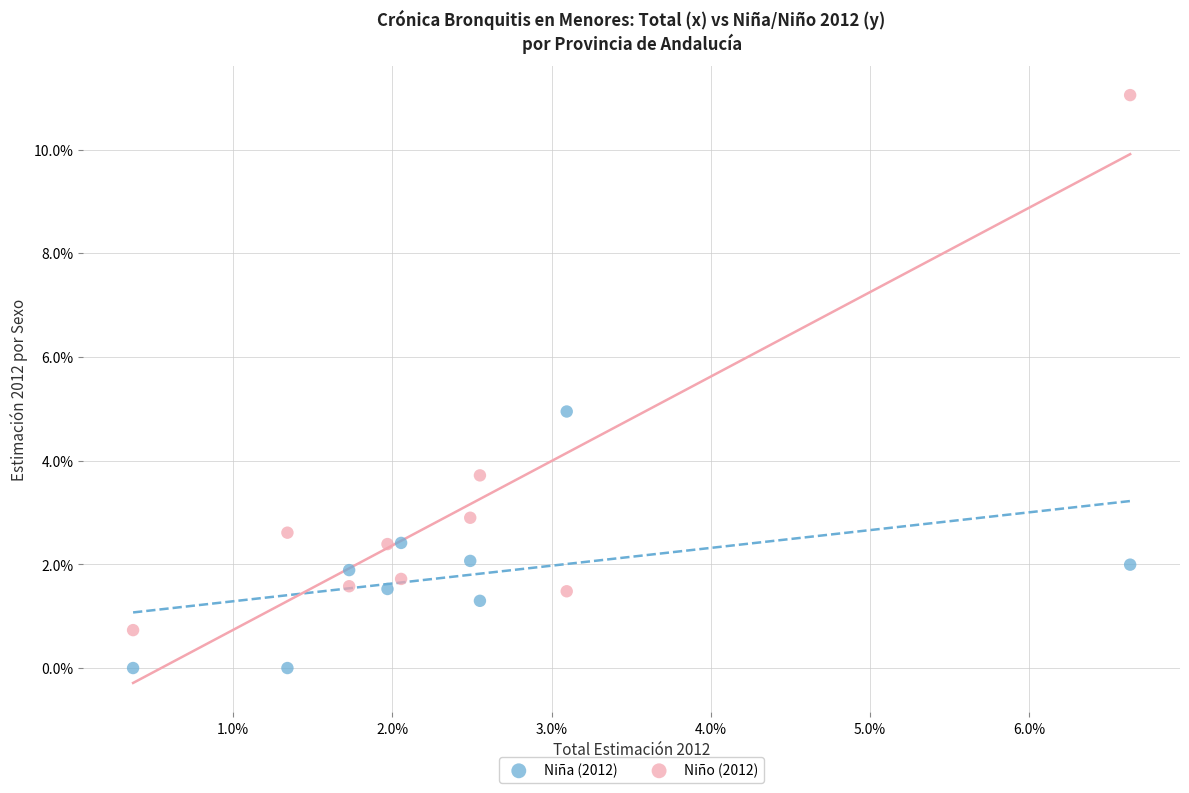

What are all the series names shown in the legend?

Niña (2012), Niño (2012)